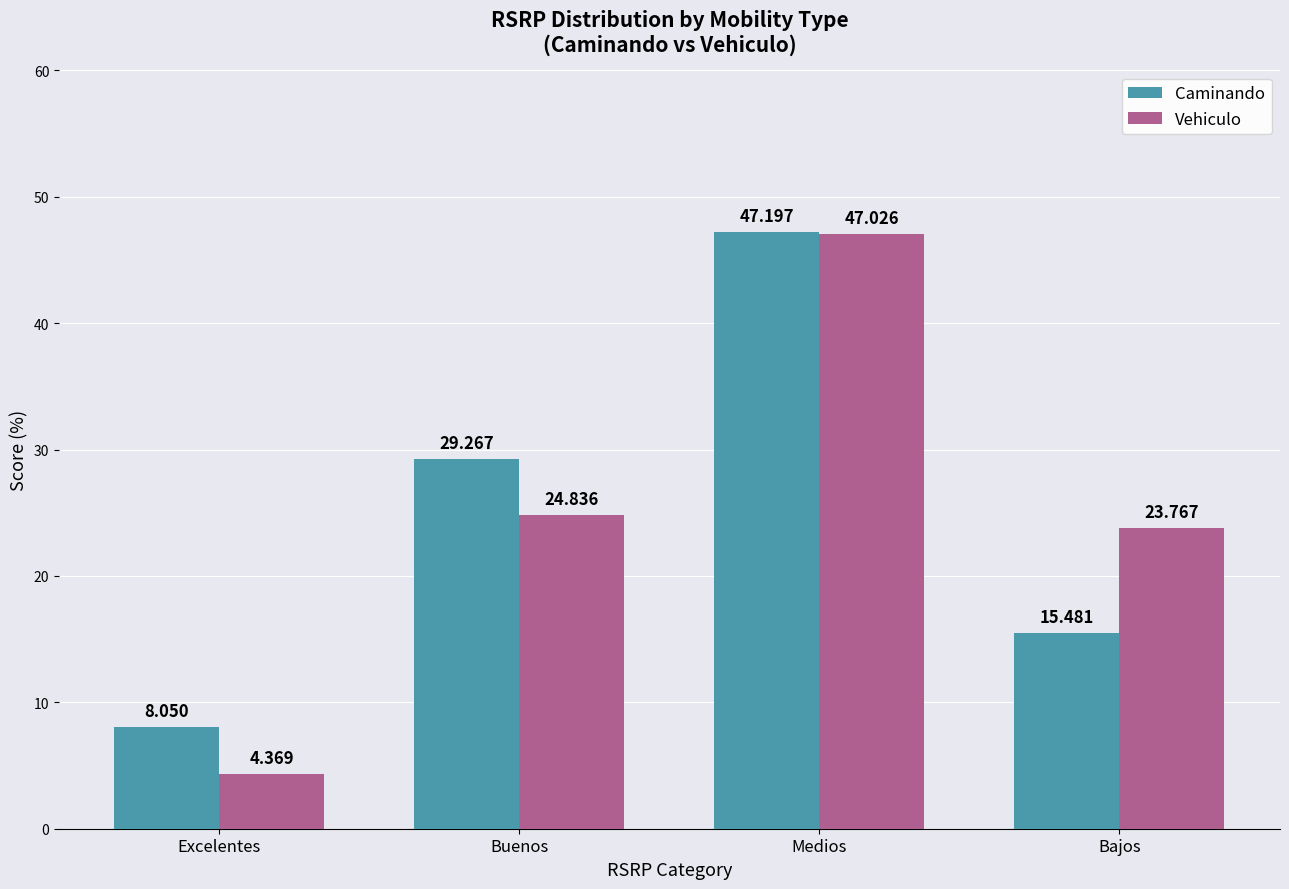

What is the value of the Vehiculo bar at the 3rd from the left?

47.0